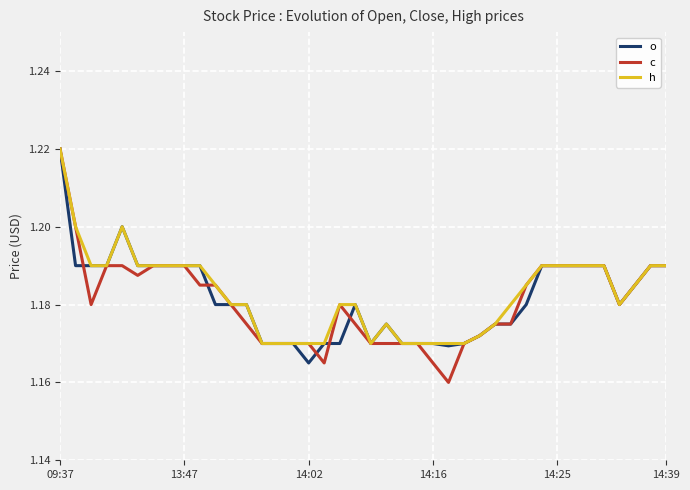

At how many categories does at least one series exceed 1?

40